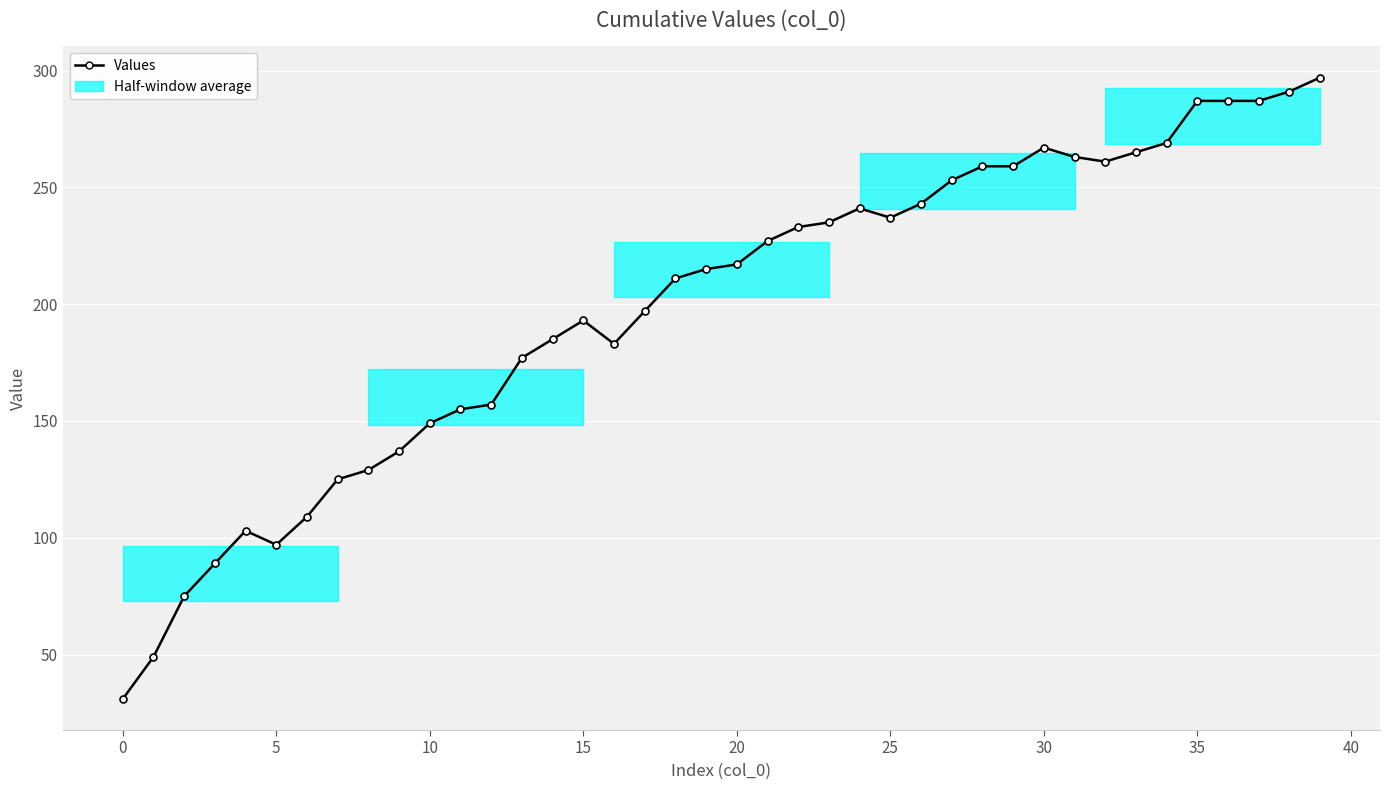

What is the maximum value shown in the chart?

297